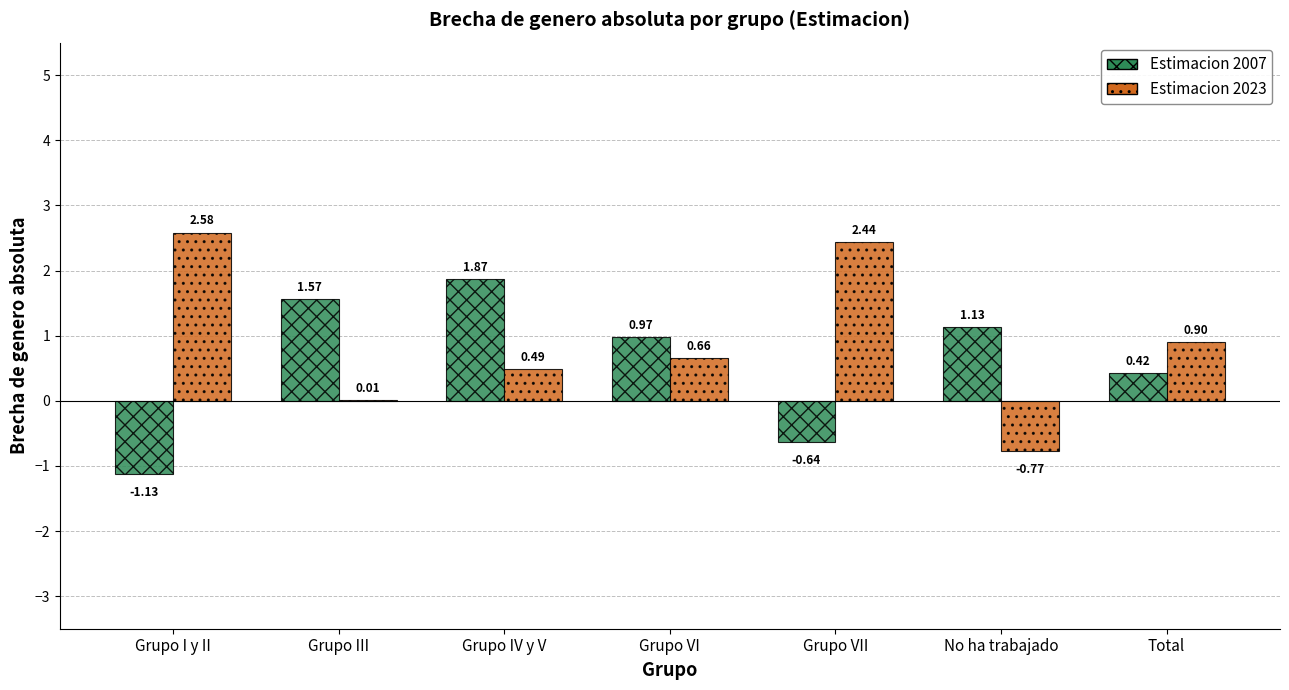

At which category is the sum across all series the highest?

Grupo IV y V